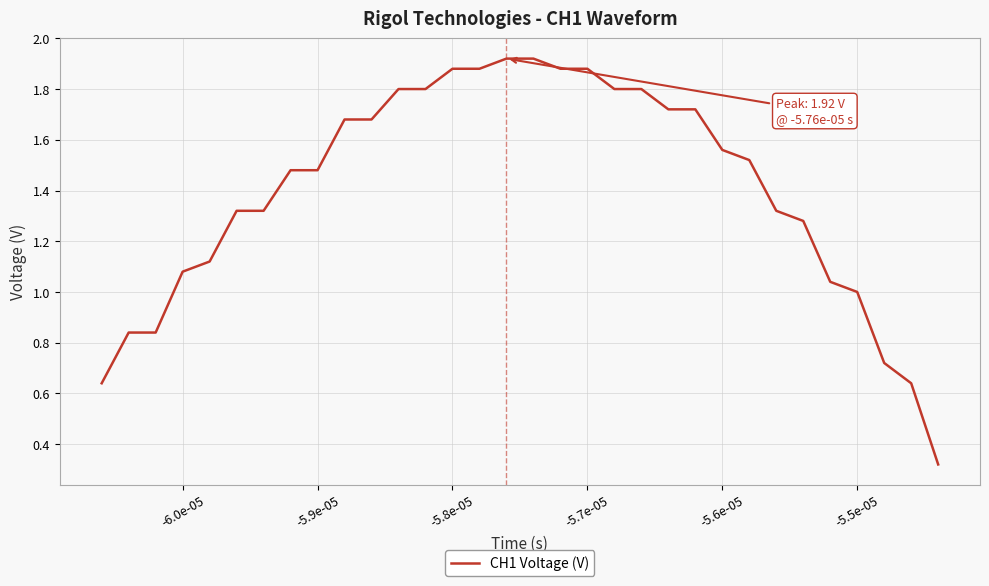

Does the chart display data point markers on the line(s)?

No